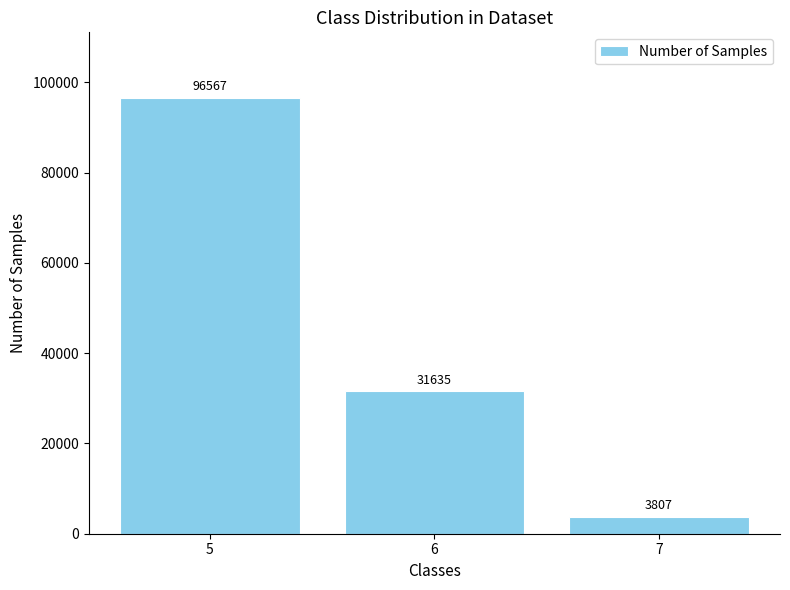

What is the sum of the values at 5 and 7?

100374